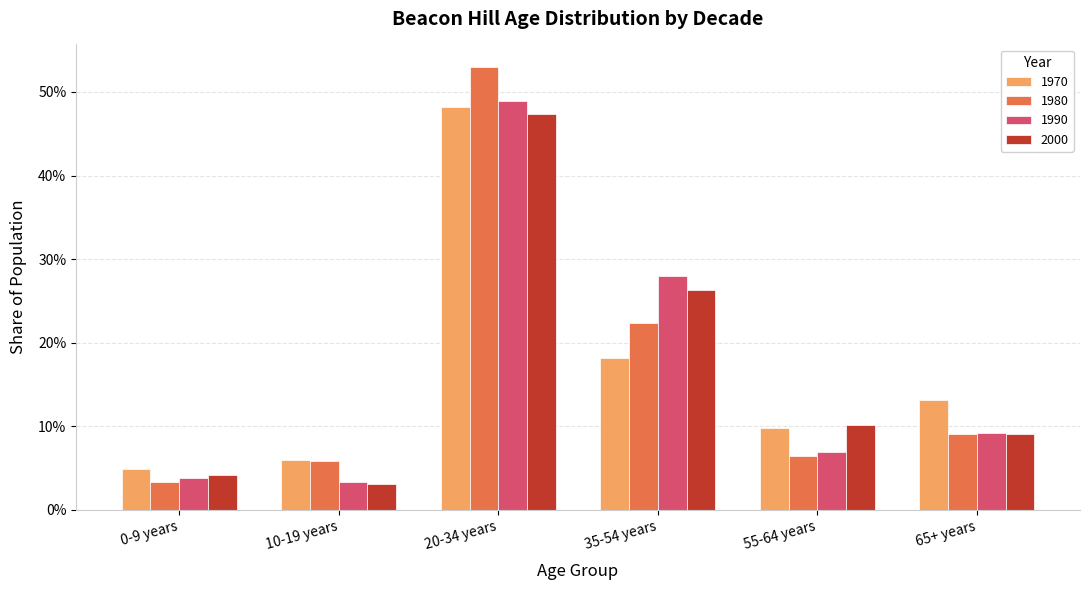

What is the sum of all 1980 values?

1.0